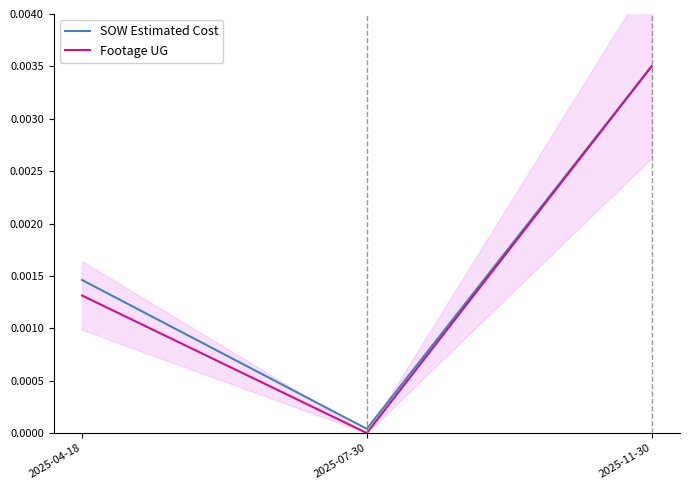

List the labels in order of SOW Estimated Cost value, smallest first.

2025-07-30, 2025-04-18, 2025-11-30